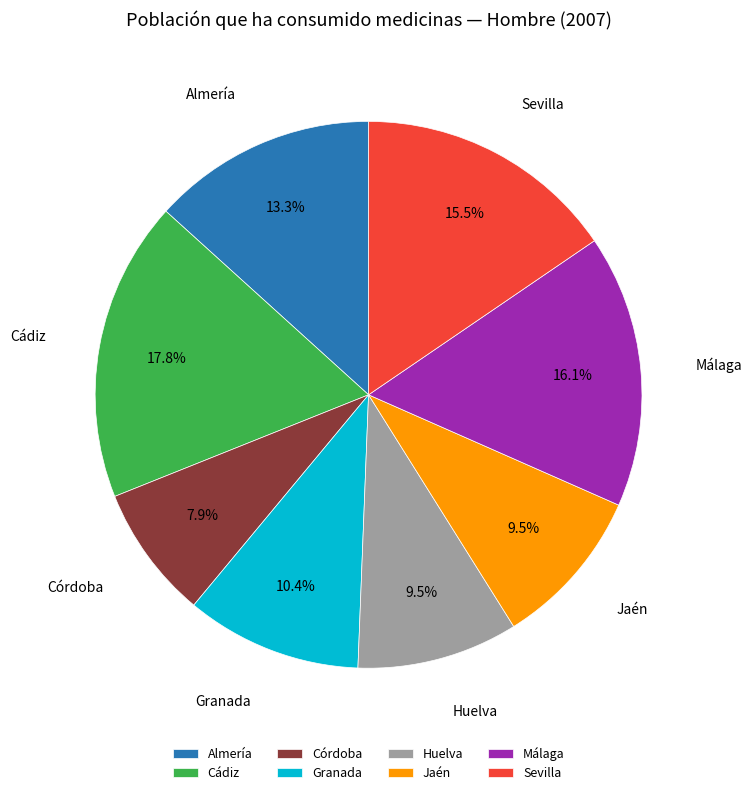

Does any single category account for the majority?

No